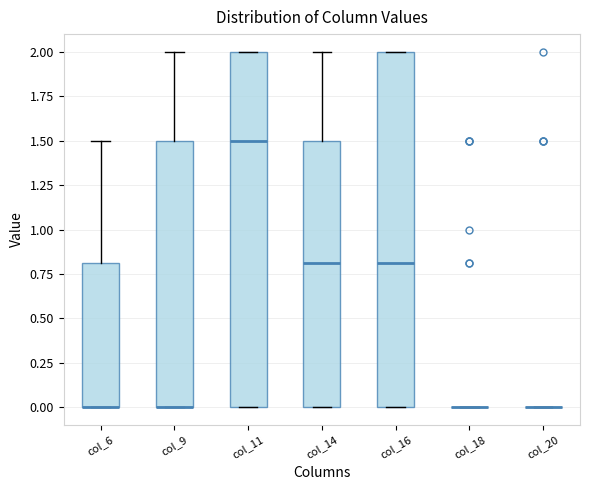

Reading left to right, read every box against the y-axis: the position of its median line, the range the box covers, and the ends of its whiskers. The values are not printed on the chart, so give them approximately, as read against the axis.

col_6: median 0.0 (drawn on the box's lower edge), box 0.0 to 0.8, whiskers 0.0 to 1.5
col_9: median 0.0 (drawn on the box's lower edge), box 0.0 to 1.5, whiskers 0.0 to 2.0
col_11: median 1.5, box 0.0 to 2.0, whiskers 0.0 to 2.0
col_14: median 0.8, box 0.0 to 1.5, whiskers 0.0 to 2.0
col_16: median 0.8, box 0.0 to 2.0, whiskers 0.0 to 2.0
col_18: box collapsed to a line at 0.0, whiskers 0.0 to 0.0
col_20: box collapsed to a line at 0.0, whiskers 0.0 to 0.0